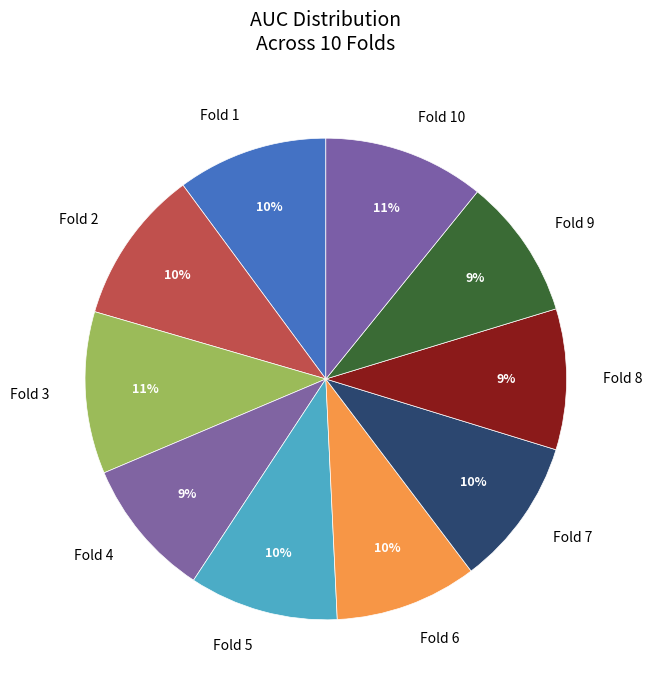

Is Fold 4 the majority of the pie?

No